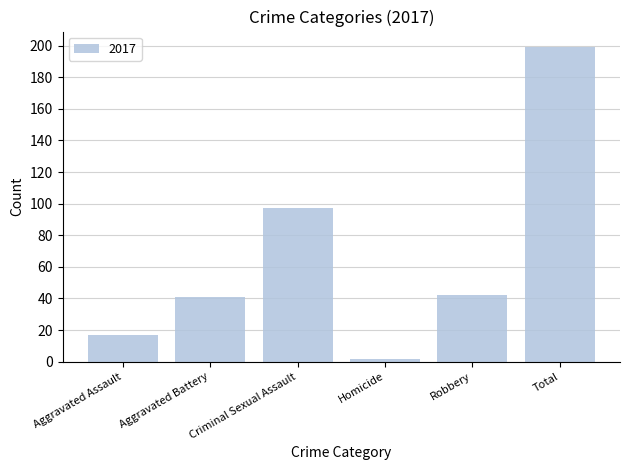

Which has a higher value, Total or Criminal Sexual Assault?

Total